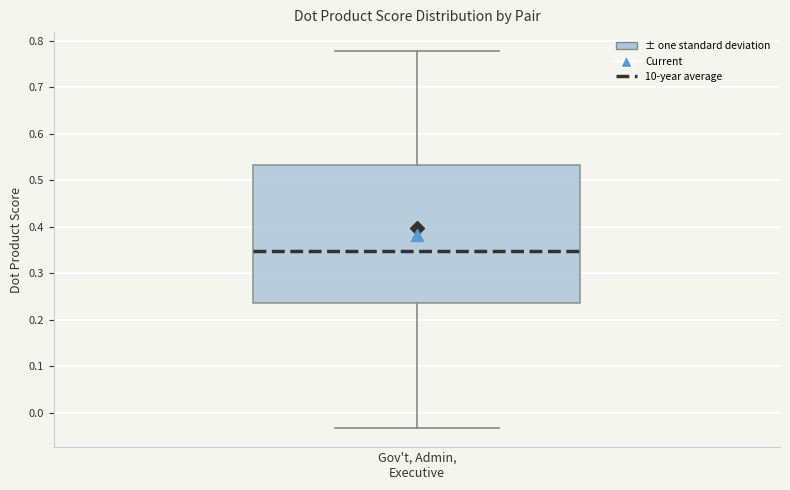

Transcribe this box plot: give where the median line is, the range the box spans, and where the two whiskers end, as read against the y-axis. The values are not printed on the chart, so give them approximately, as read against the axis.

median 0.35, box 0.24 to 0.53, whiskers -0.03 to 0.78